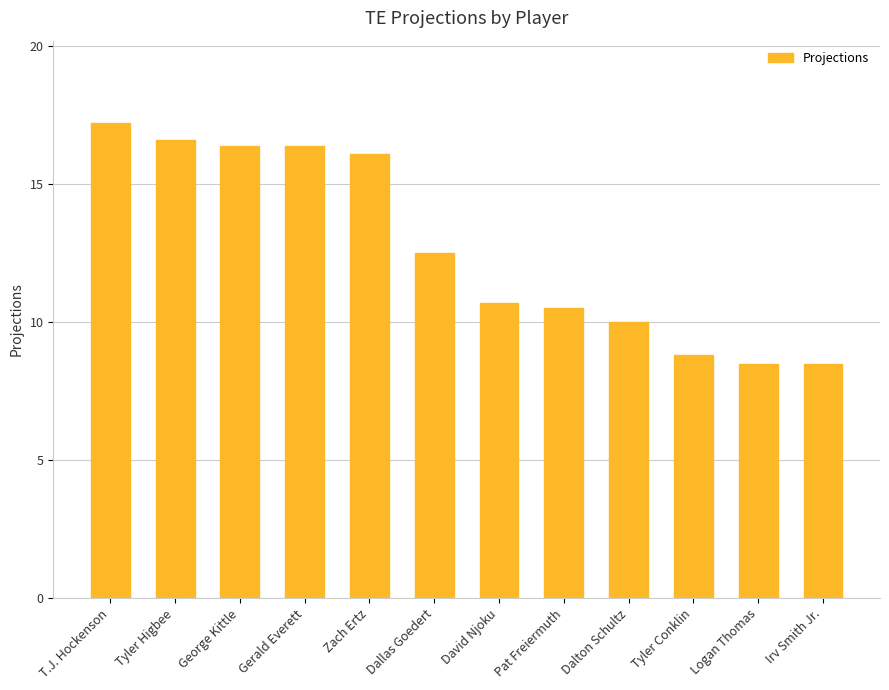

Where does the data first go above 12?

T.J. Hockenson